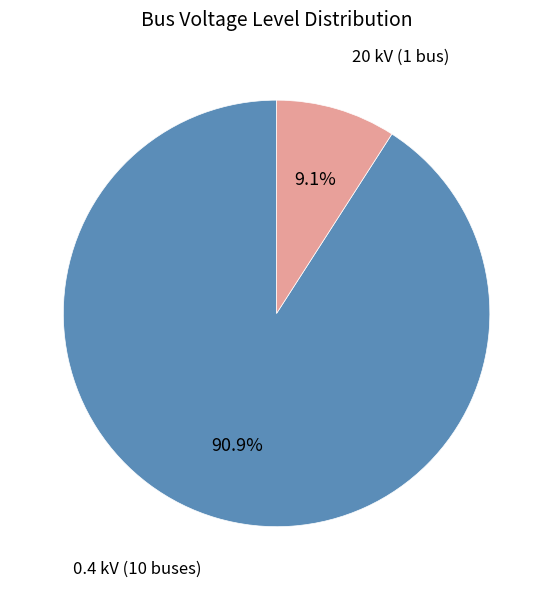

How many segments does this pie chart have?

2